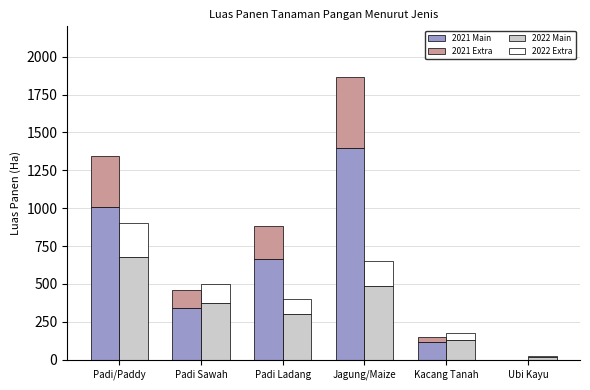

What is the total value across all series at Padi/Paddy?

2249.0